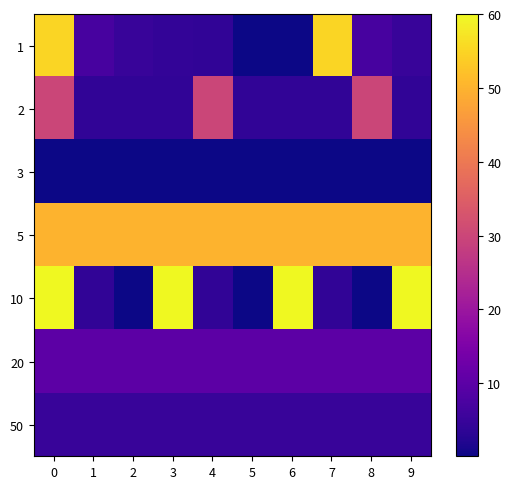

Reading left to right, extract all data points from this chart.

1: 0=55.0	1=7.0	2=5.0	3=4.2	4=4.0	5=0.3	6=0.1	7=55.0	8=7.0	9=5.0
2: 0=30.0	1=4.0	2=4.0	3=4.0	4=30.0	5=4.0	6=4.0	7=4.0	8=30.0	9=4.0
3: 0=0.2	1=0.2	2=0.2	3=0.2	4=0.2	5=0.2	6=0.2	7=0.2	8=0.2	9=0.2
5: 0=50.0	1=50.0	2=50.0	3=50.0	4=50.0	5=50.0	6=50.0	7=50.0	8=50.0	9=50.0
10: 0=60.0	1=4.0	2=0.1	3=60.0	4=4.0	5=0.1	6=60.0	7=4.0	8=0.1	9=60.0
20: 0=10.0	1=10.0	2=10.0	3=10.0	4=10.0	5=10.0	6=10.0	7=10.0	8=10.0	9=10.0
50: 0=5.0	1=5.0	2=5.0	3=5.0	4=5.0	5=5.0	6=5.0	7=5.0	8=5.0	9=5.0